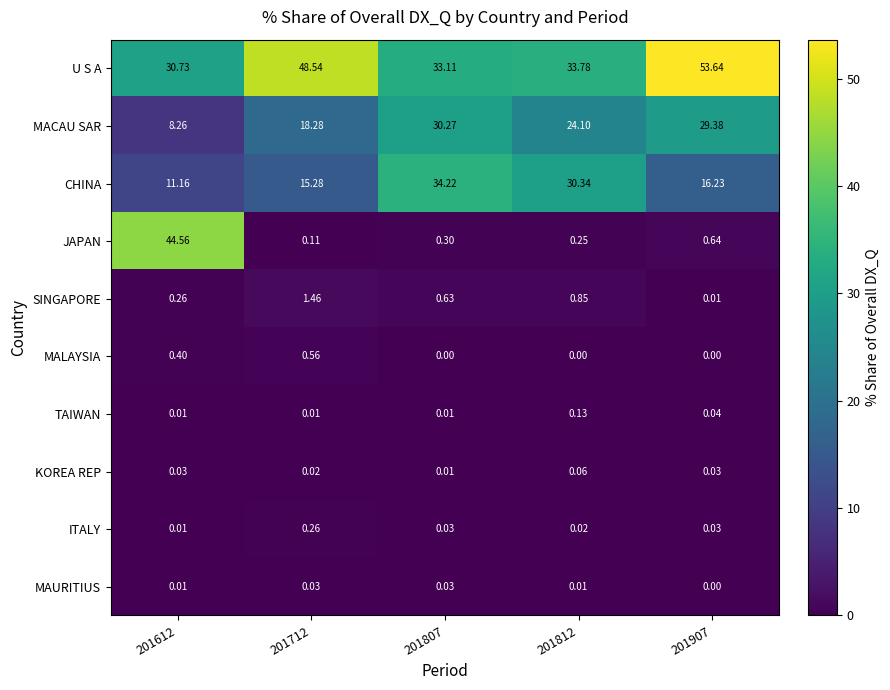

Is the value of MALAYSIA at 201807 greater than the value of TAIWAN at 201712?

No